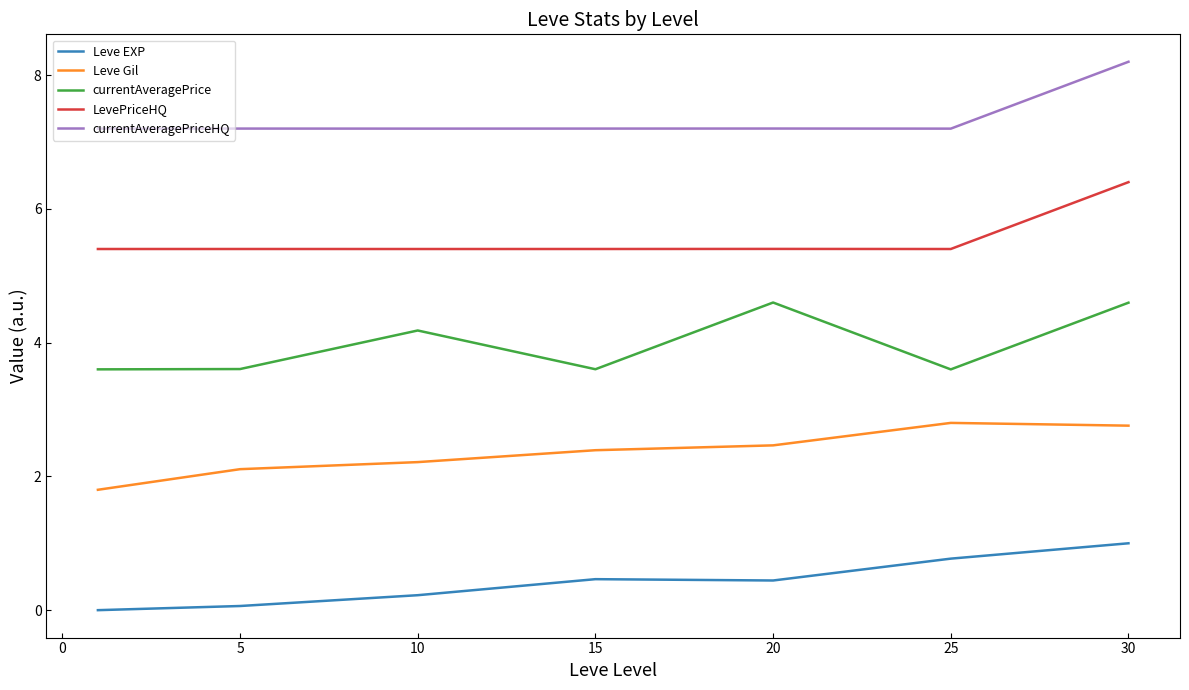

What is the difference between the maximum and minimum values in the Leve Gil series?

1.0